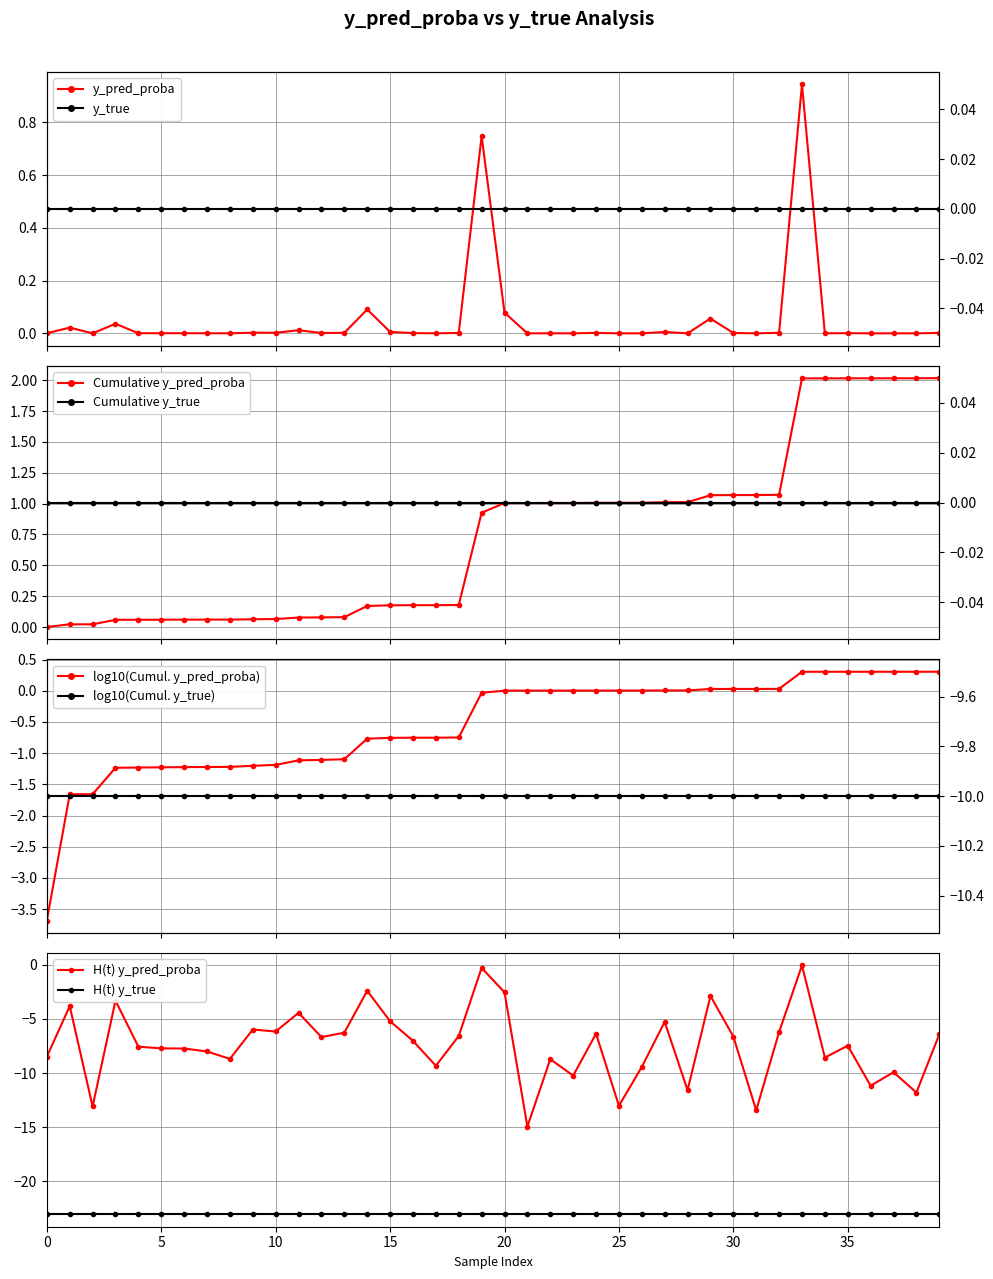

What is the maximum value shown in the chart?

0.9